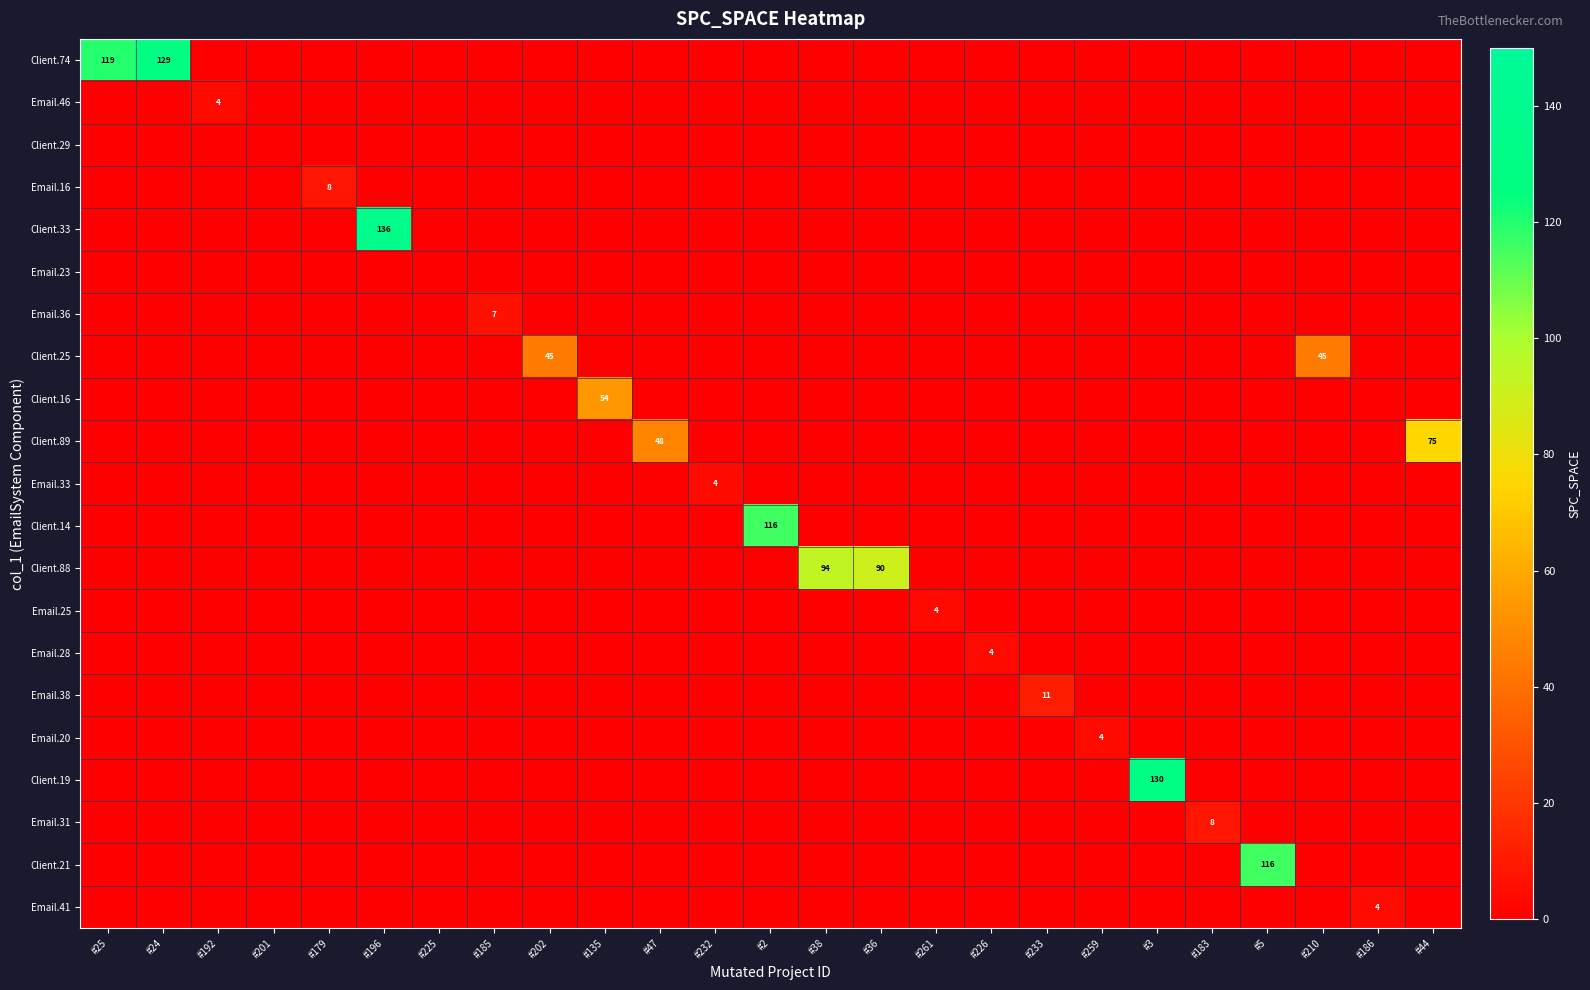

True or false: Email.31 has a value of 3 at #183.

False